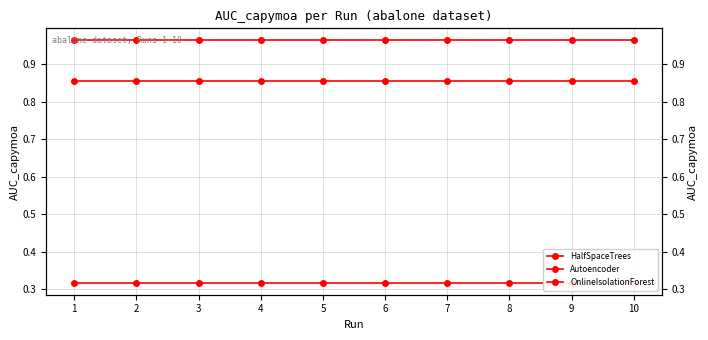

What is the lowest value of the Autoencoder series?

0.9